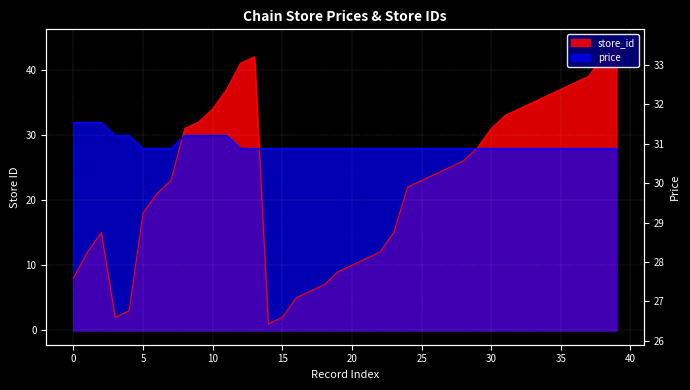

How many series are shown in this chart?

2